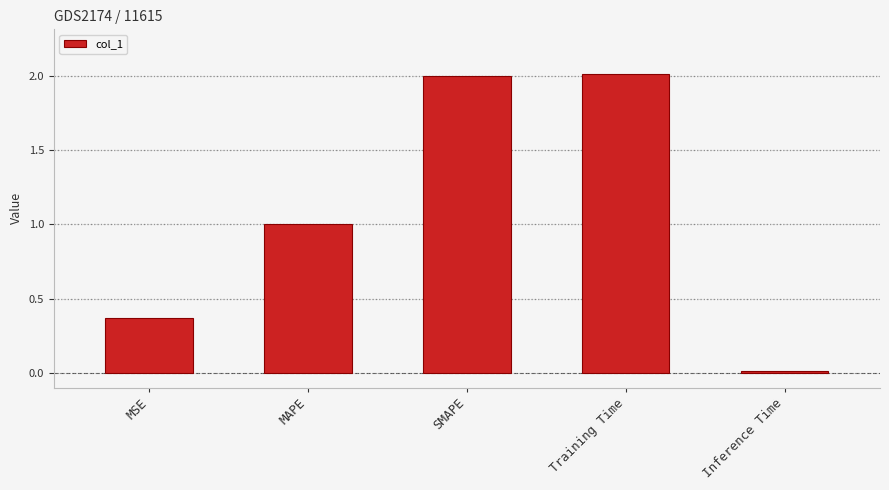

The value at MAPE is 0.2. True or false?

False